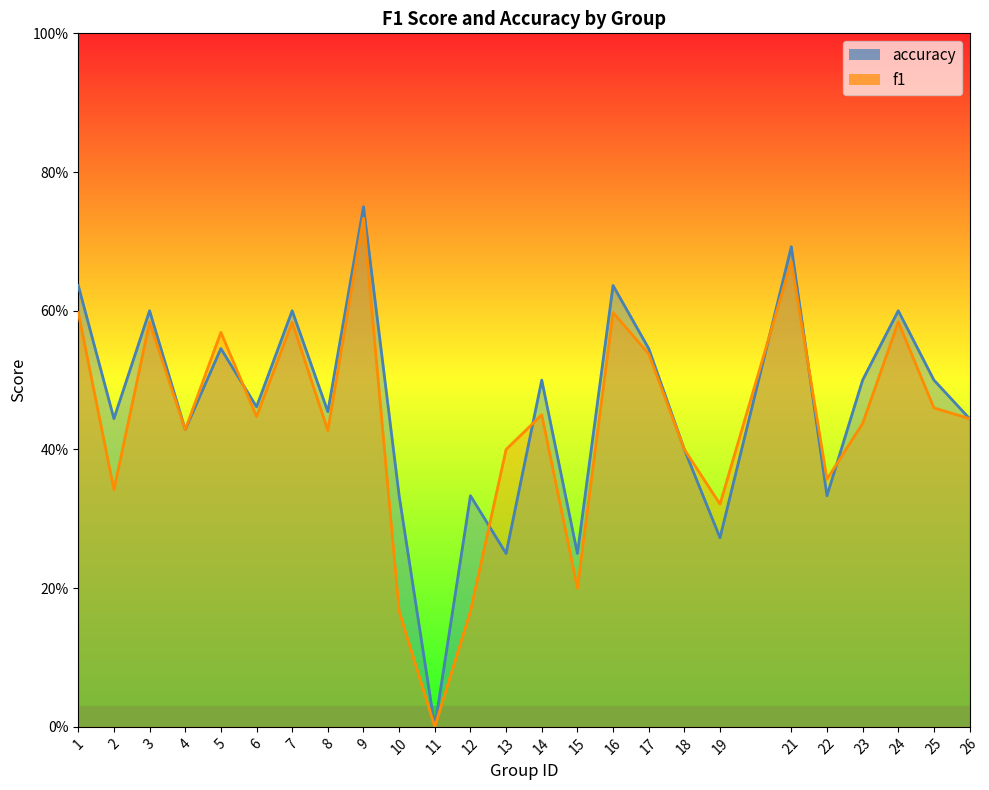

List the series in order of their overall mean, lowest first.

f1, accuracy